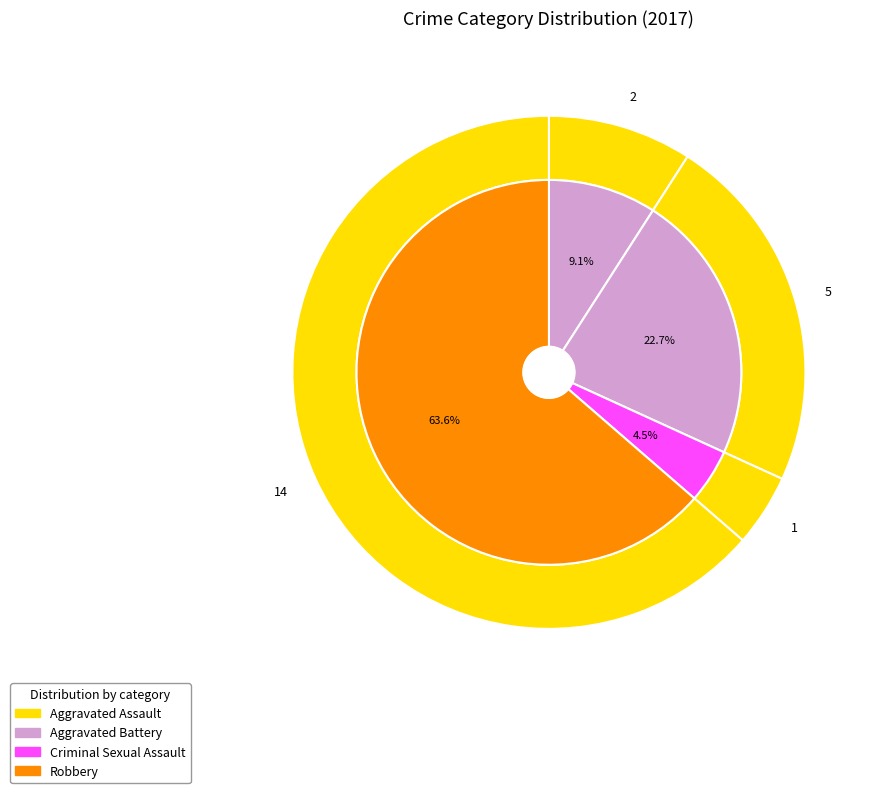

To the nearest percent, what is the difference between the Criminal Sexual Assault and Aggravated Assault slice percentages?

5%